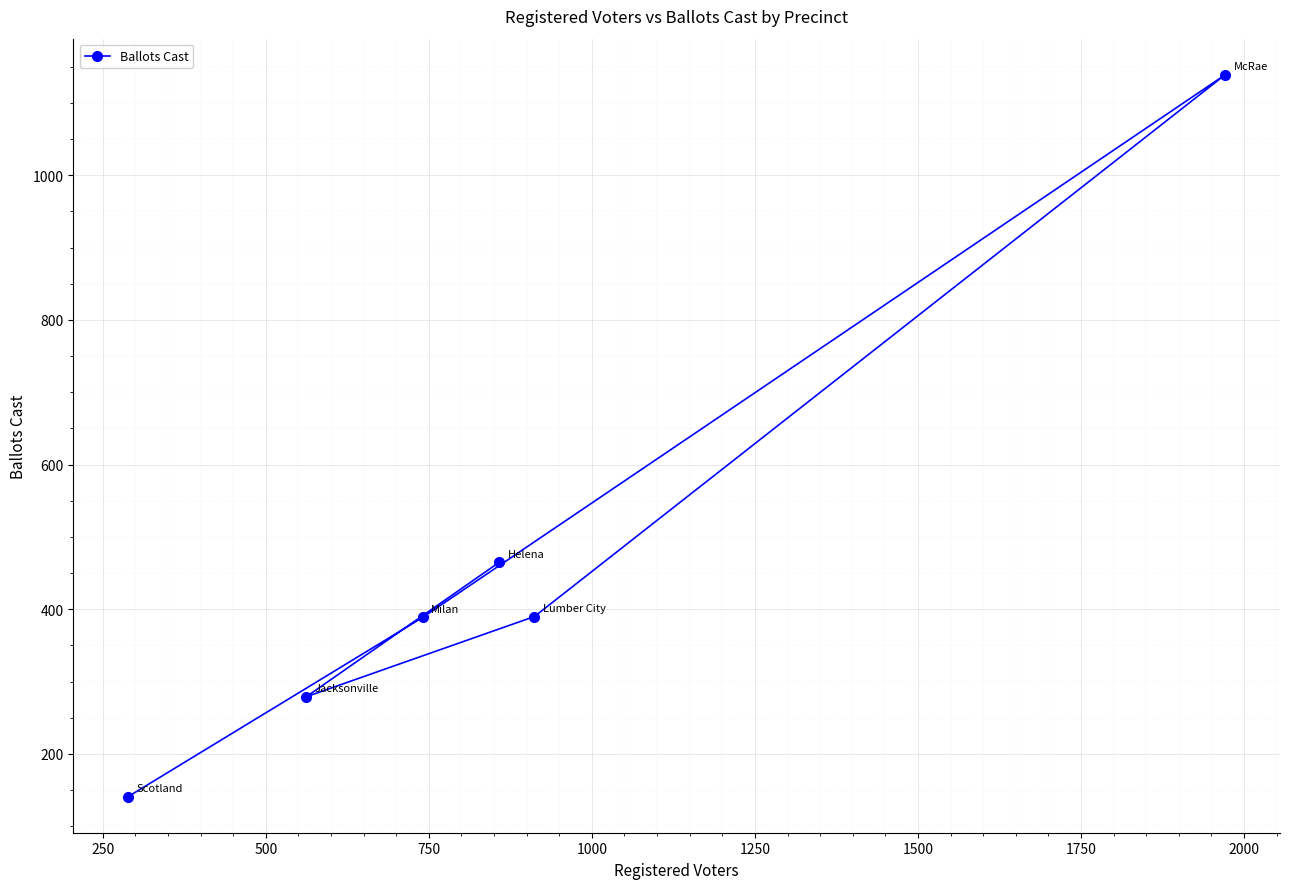

What is the smallest value displayed?

141